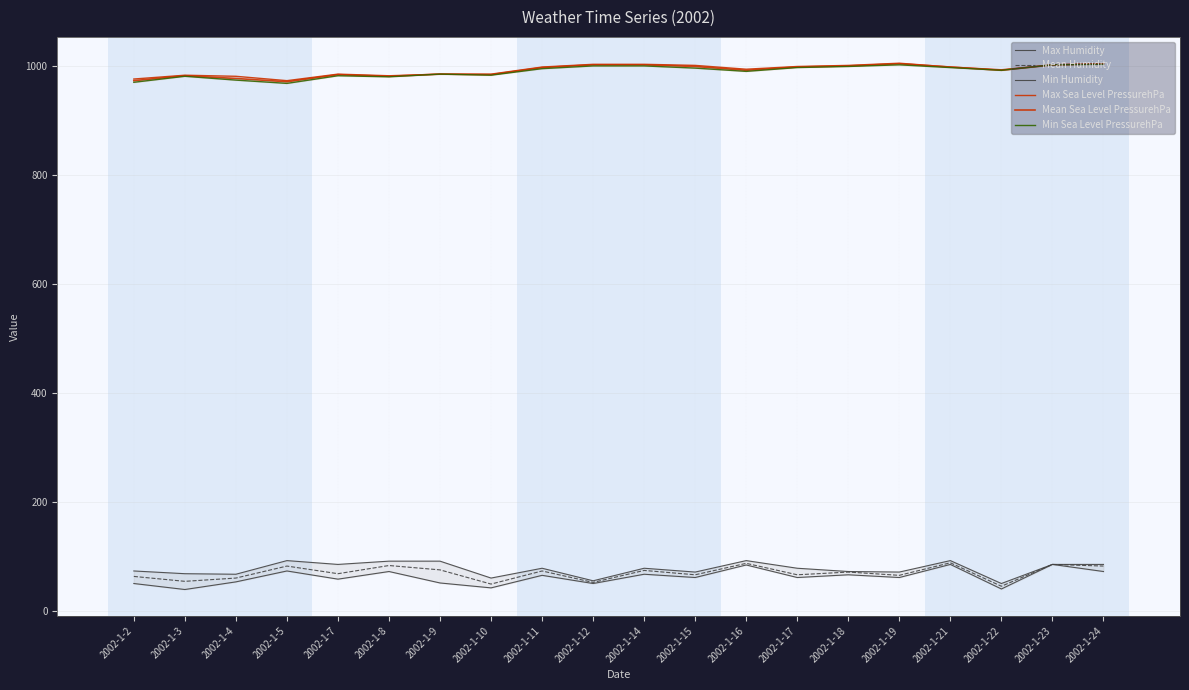

True or false: Max Sea Level PressurehPa has a value of 994 at 2002-1-16.

True